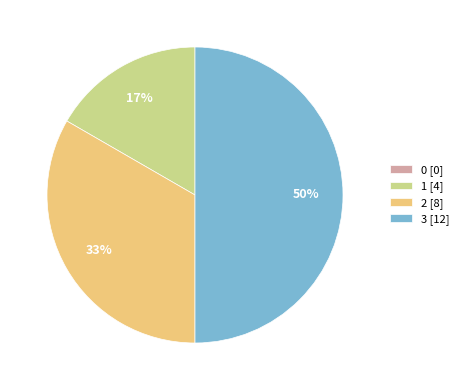

What is the largest slice in the pie chart?

3